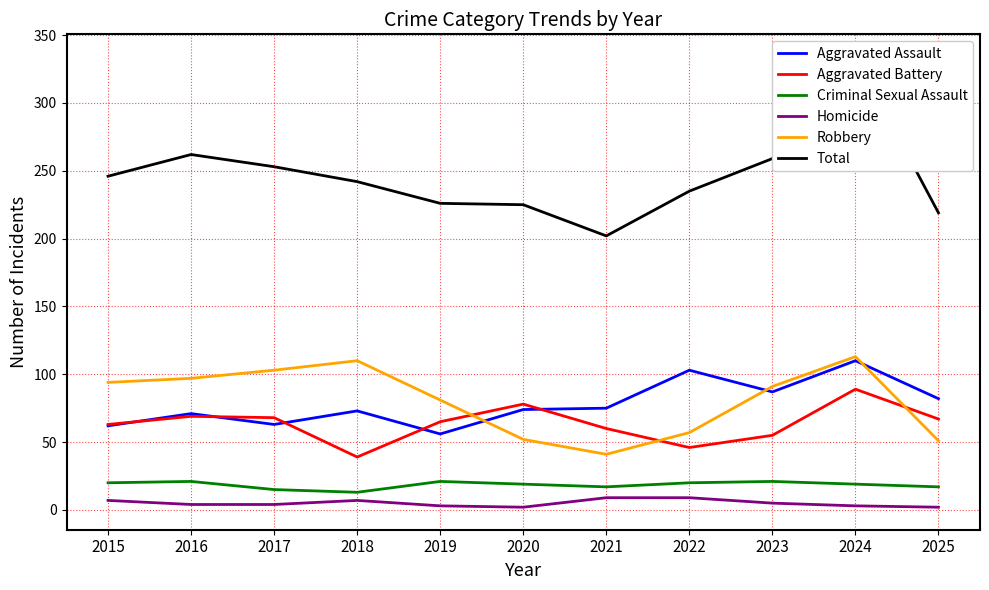

What is the sum of all Aggravated Assault values?

856